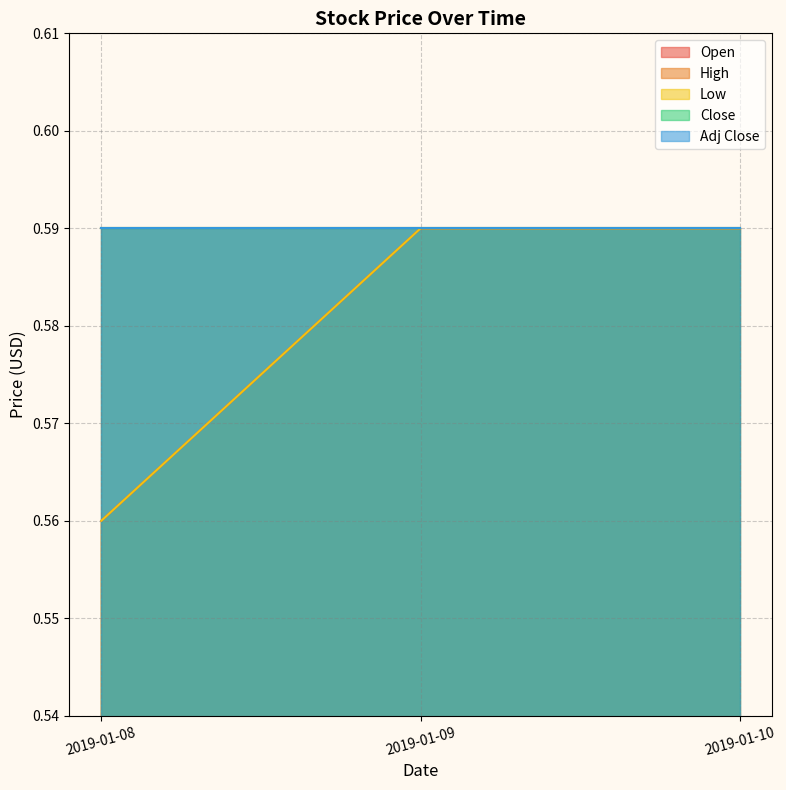

Which label corresponds to the largest value in the chart?

2019-01-09